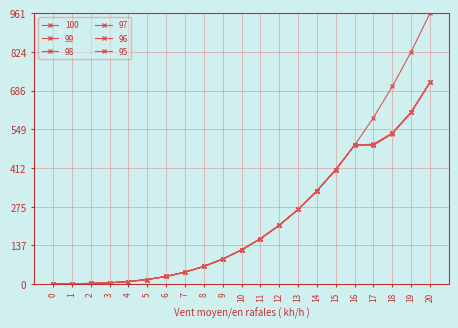

Rank the series by their maximum value, from highest to lowest.

100, 99, 98, 97, 96, 95